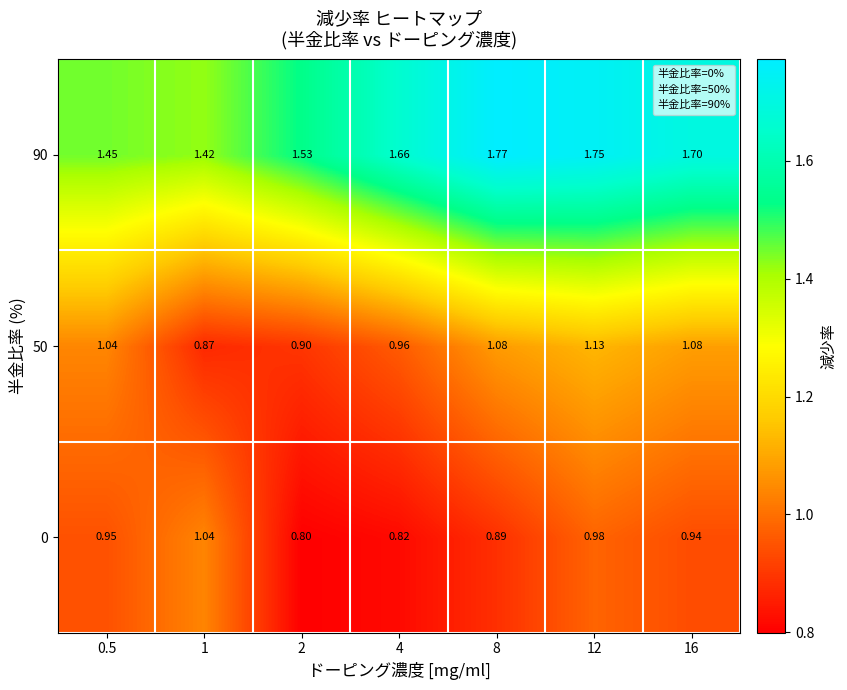

Is the value of 50 at 1 greater than the value of 0 at 4?

Yes